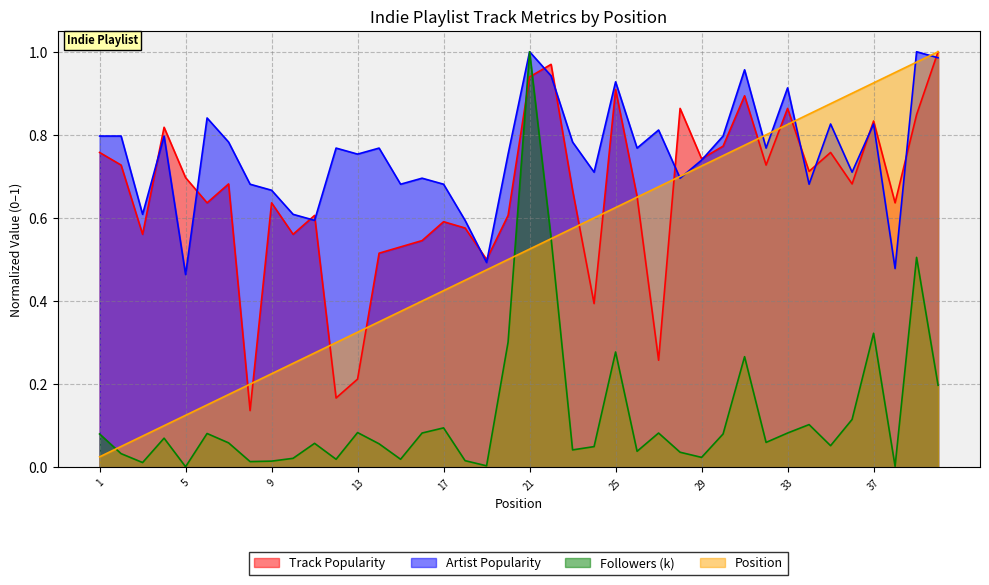

True or false: Followers (k) has more than 2 interior local peaks.

True